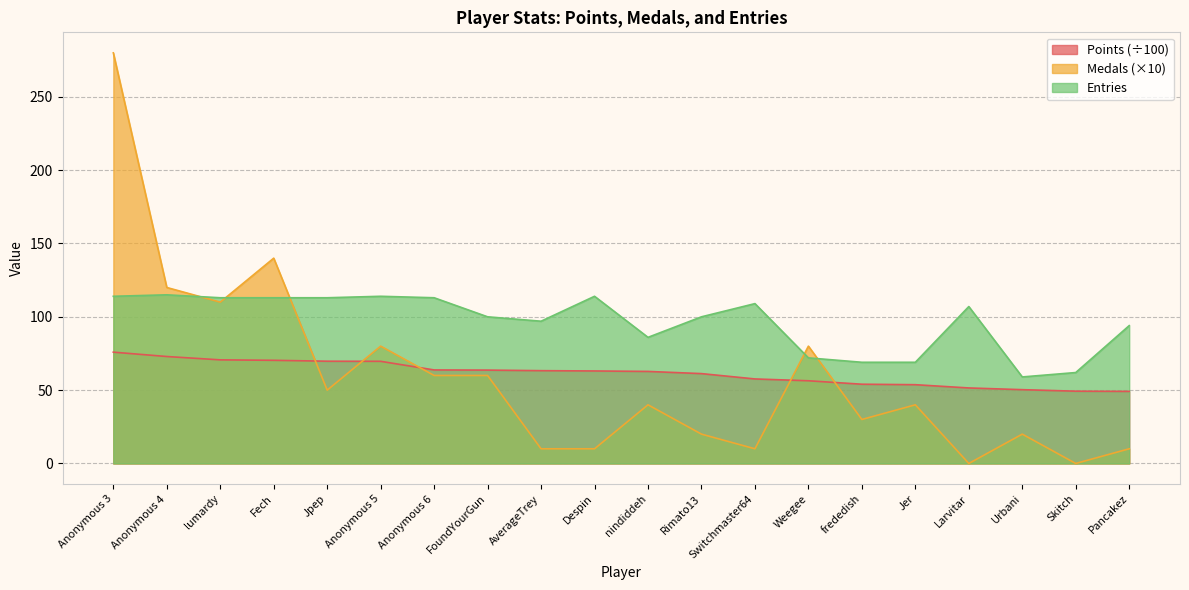

What is the value of the Points point at the 4th from the left?

70.3